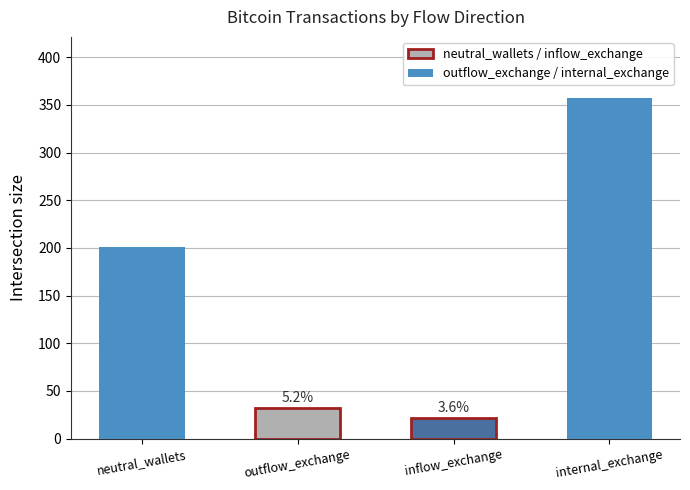

How many bars are there in total?

4